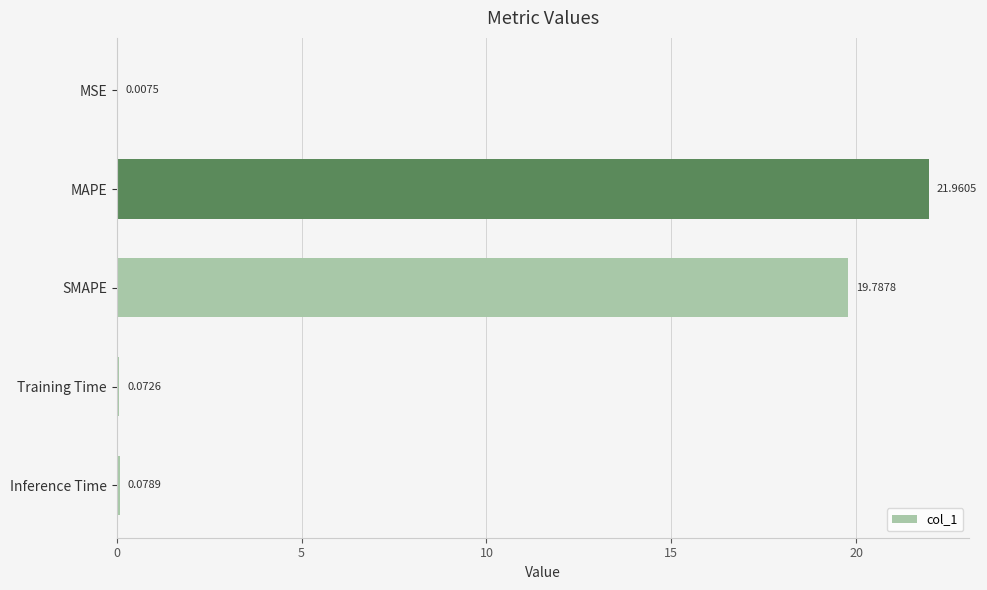

What is the sum of all values?

41.9